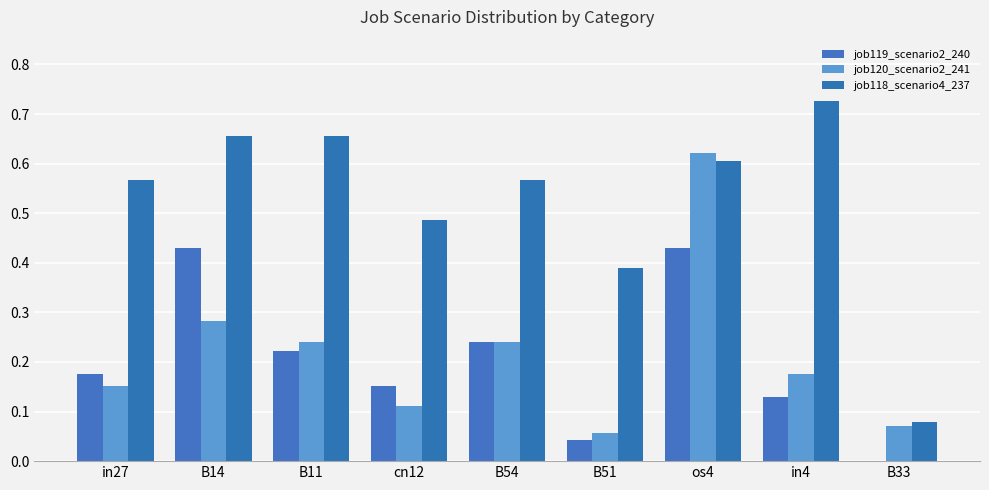

How many distinct data groups are displayed?

3